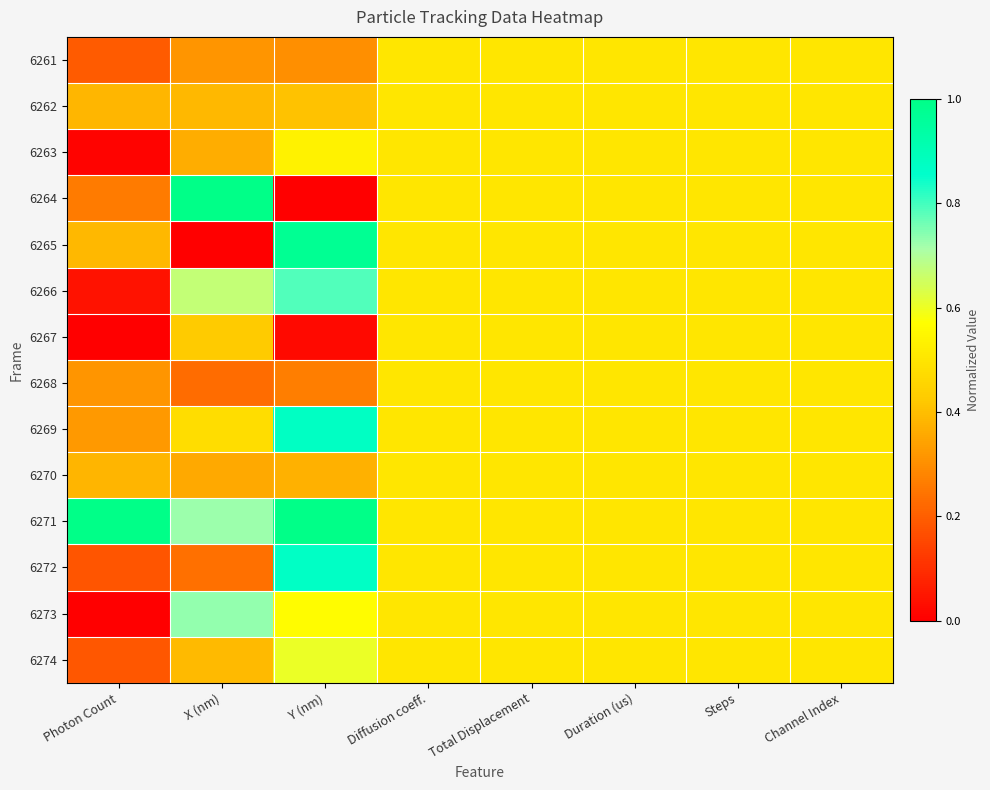

Reading right to left, transcribe all the data shown in this chart.

6261: Channel Index=0.5	Steps=0.5	Duration (us)=0.5	Total Displacement=0.5	Diffusion coeff.=0.5	Y (nm)=0.3	X (nm)=0.3	Photon Count=0.2
6262: Channel Index=0.5	Steps=0.5	Duration (us)=0.5	Total Displacement=0.5	Diffusion coeff.=0.5	Y (nm)=0.4	X (nm)=0.4	Photon Count=0.4
6263: Channel Index=0.5	Steps=0.5	Duration (us)=0.5	Total Displacement=0.5	Diffusion coeff.=0.5	Y (nm)=0.5	X (nm)=0.4	Photon Count=0.0
6264: Channel Index=0.5	Steps=0.5	Duration (us)=0.5	Total Displacement=0.5	Diffusion coeff.=0.5	Y (nm)=0.0	X (nm)=1.0	Photon Count=0.3
6265: Channel Index=0.5	Steps=0.5	Duration (us)=0.5	Total Displacement=0.5	Diffusion coeff.=0.5	Y (nm)=1.0	X (nm)=0.0	Photon Count=0.4
6266: Channel Index=0.5	Steps=0.5	Duration (us)=0.5	Total Displacement=0.5	Diffusion coeff.=0.5	Y (nm)=0.8	X (nm)=0.7	Photon Count=0.0
6267: Channel Index=0.5	Steps=0.5	Duration (us)=0.5	Total Displacement=0.5	Diffusion coeff.=0.5	Y (nm)=0.0	X (nm)=0.4	Photon Count=0.0
6268: Channel Index=0.5	Steps=0.5	Duration (us)=0.5	Total Displacement=0.5	Diffusion coeff.=0.5	Y (nm)=0.3	X (nm)=0.2	Photon Count=0.3
6269: Channel Index=0.5	Steps=0.5	Duration (us)=0.5	Total Displacement=0.5	Diffusion coeff.=0.5	Y (nm)=0.9	X (nm)=0.5	Photon Count=0.3
6270: Channel Index=0.5	Steps=0.5	Duration (us)=0.5	Total Displacement=0.5	Diffusion coeff.=0.5	Y (nm)=0.4	X (nm)=0.4	Photon Count=0.4
6271: Channel Index=0.5	Steps=0.5	Duration (us)=0.5	Total Displacement=0.5	Diffusion coeff.=0.5	Y (nm)=1.0	X (nm)=0.7	Photon Count=1.0
6272: Channel Index=0.5	Steps=0.5	Duration (us)=0.5	Total Displacement=0.5	Diffusion coeff.=0.5	Y (nm)=0.9	X (nm)=0.2	Photon Count=0.2
6273: Channel Index=0.5	Steps=0.5	Duration (us)=0.5	Total Displacement=0.5	Diffusion coeff.=0.5	Y (nm)=0.6	X (nm)=0.7	Photon Count=0.0
6274: Channel Index=0.5	Steps=0.5	Duration (us)=0.5	Total Displacement=0.5	Diffusion coeff.=0.5	Y (nm)=0.6	X (nm)=0.4	Photon Count=0.2